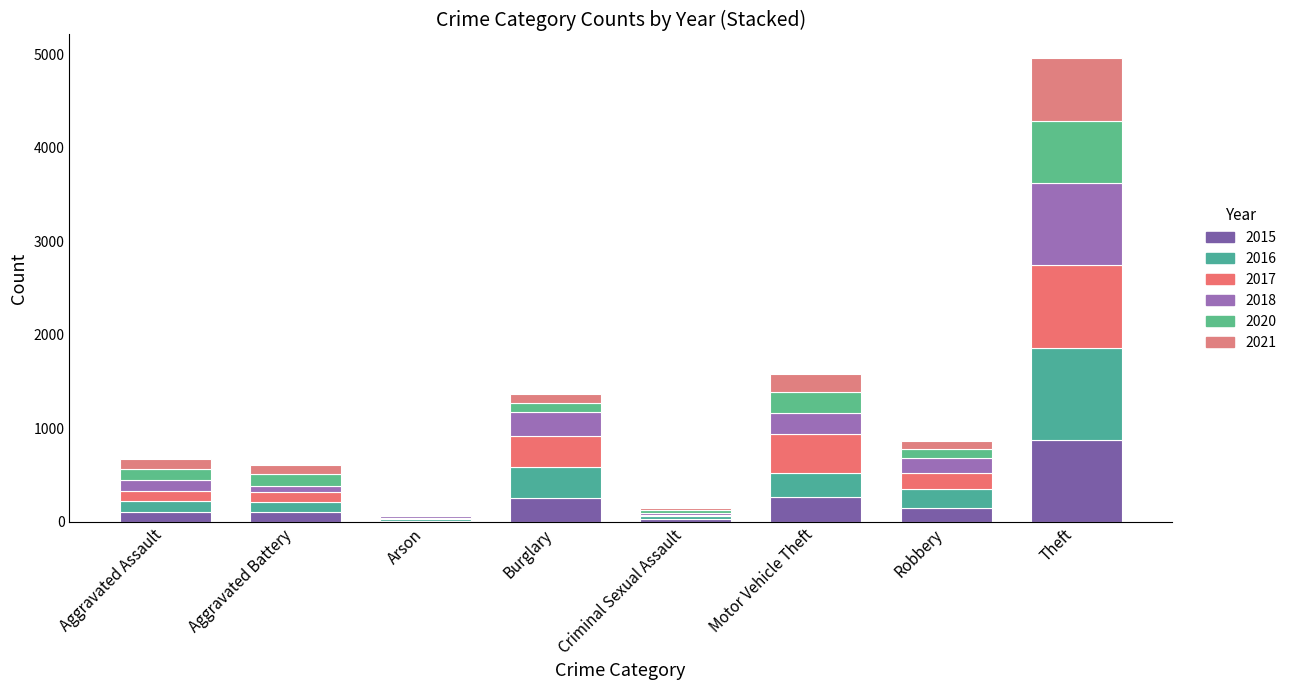

The 2016 series shows 984 at Theft. True or false?

True